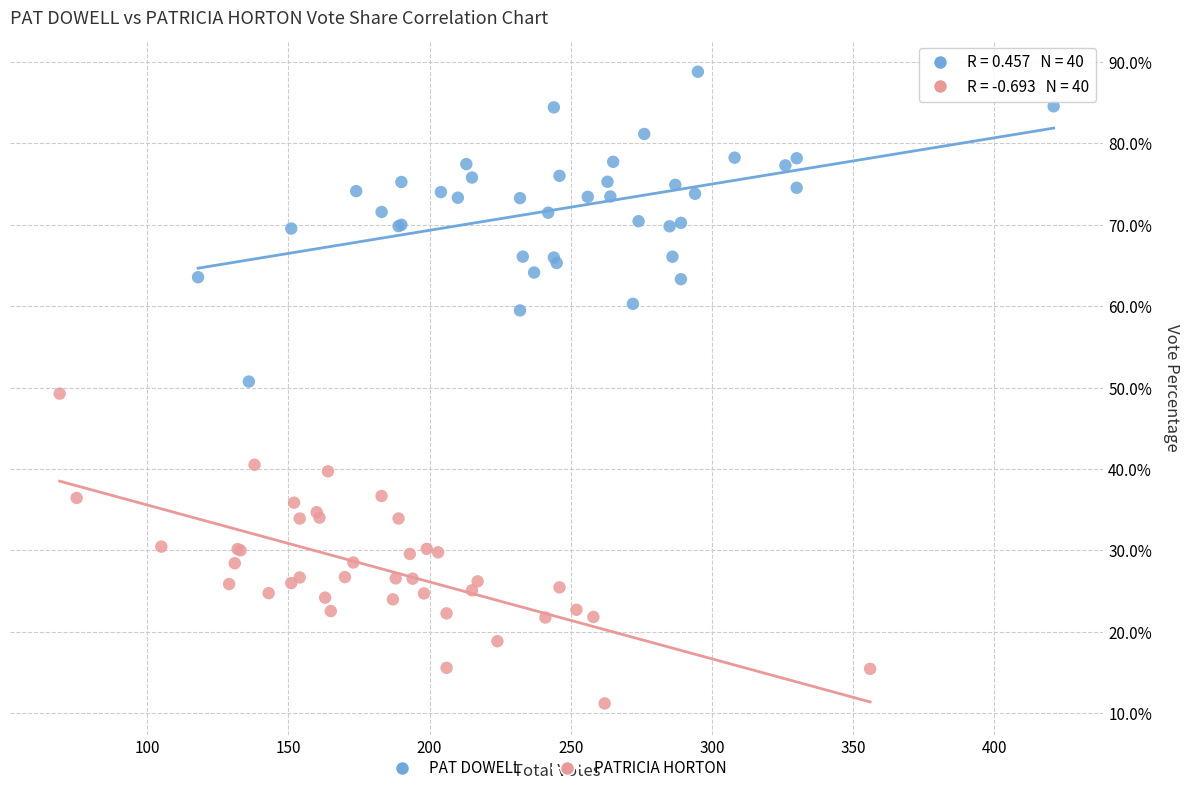

What are all the series names shown in the legend?

PAT DOWELL, PATRICIA HORTON